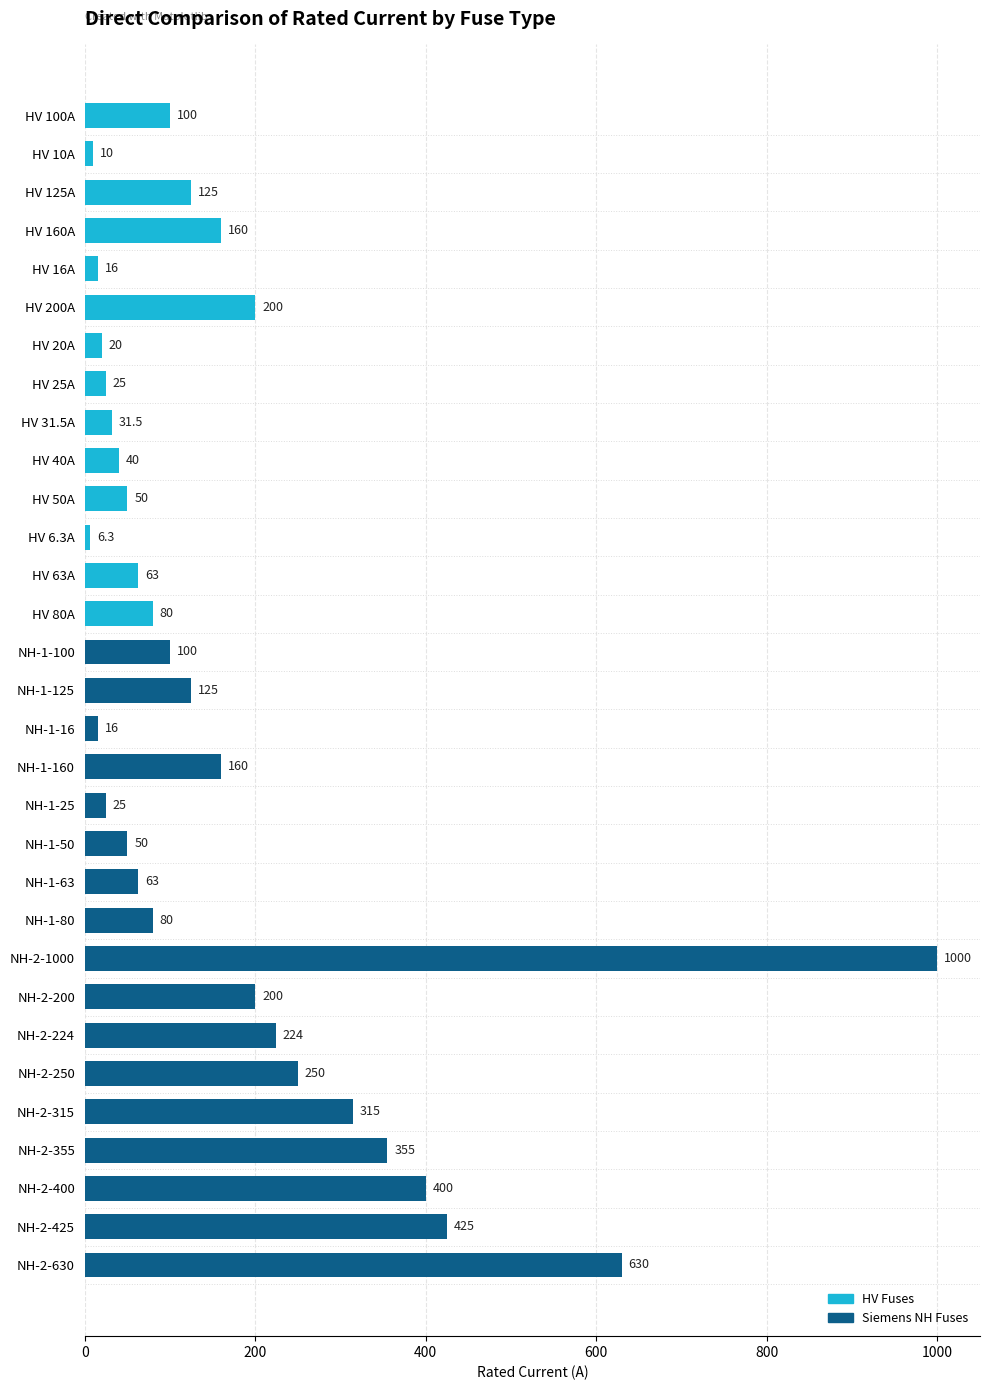

What is the approximate value at NH-1-16?

16.0